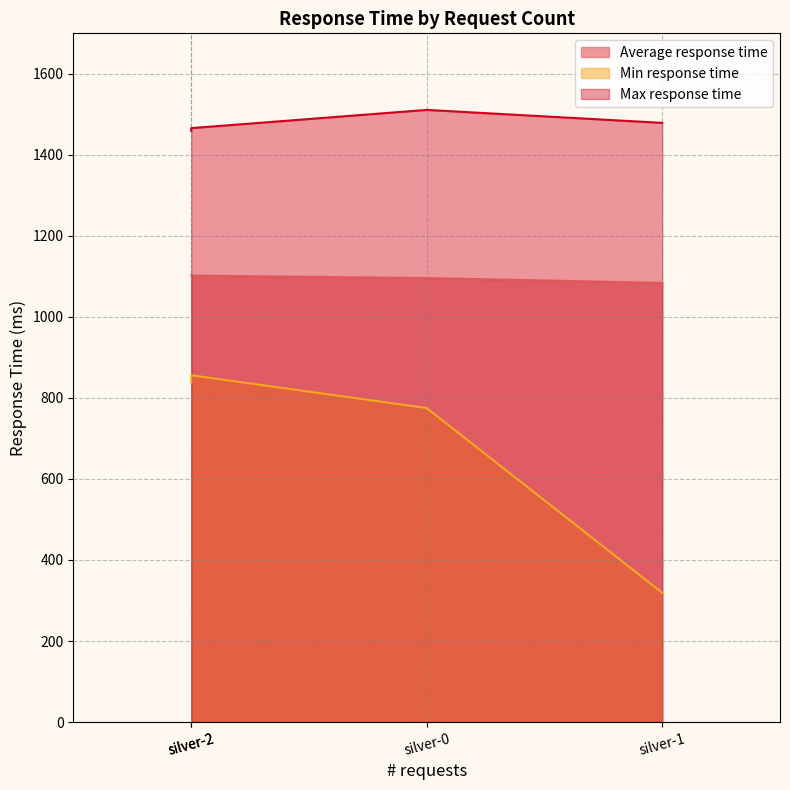

What value does the Average response time series have at silver-1?

1084